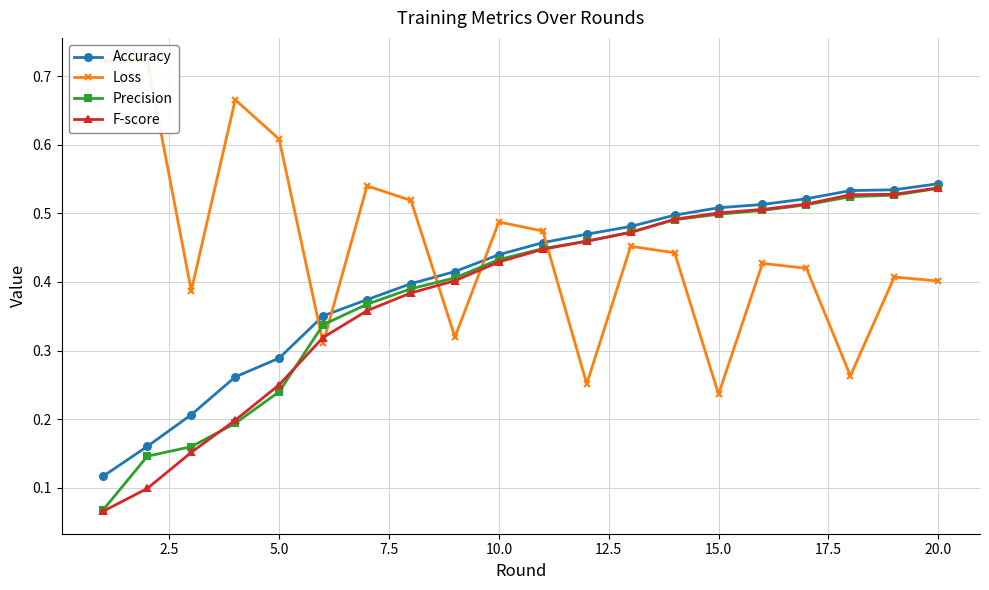

Count the Precision values in the range 0 to 1.

20